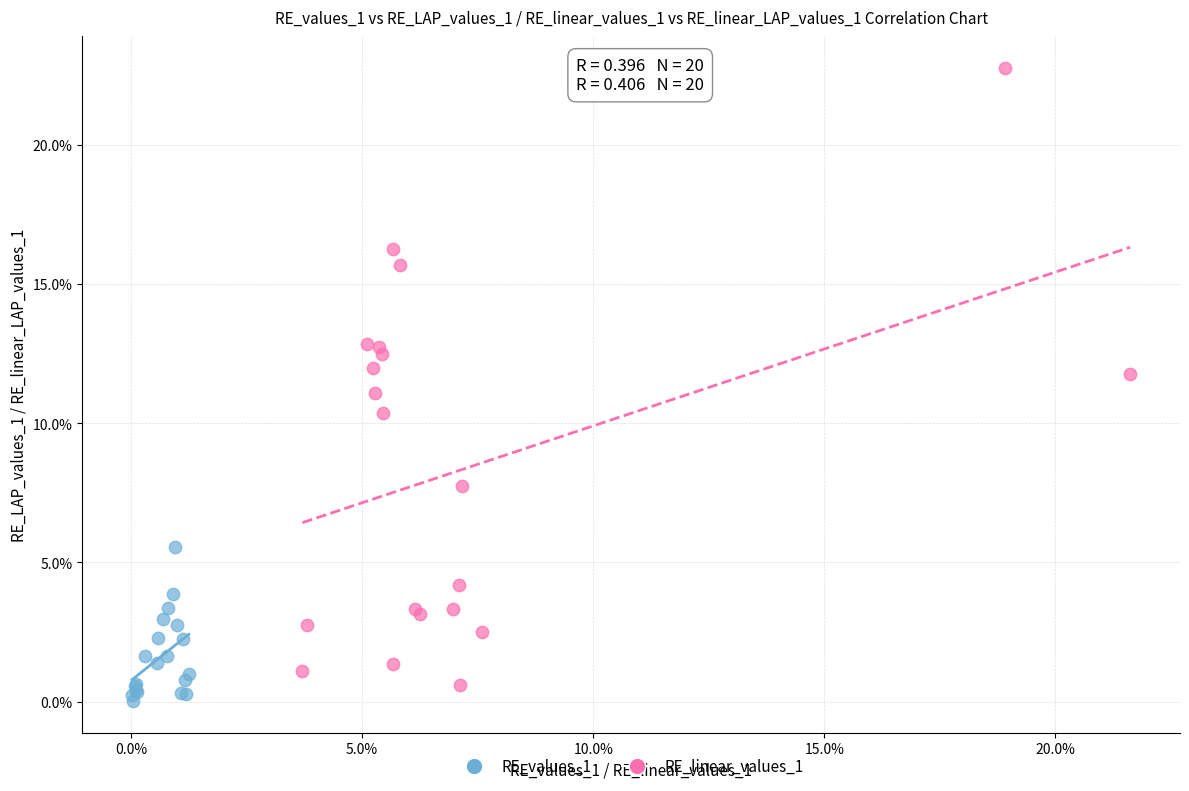

Which series contains the lowest Y value?

RE_values_1